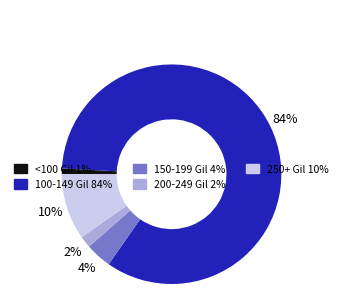

To the nearest percent, what is the average slice percentage?

20%